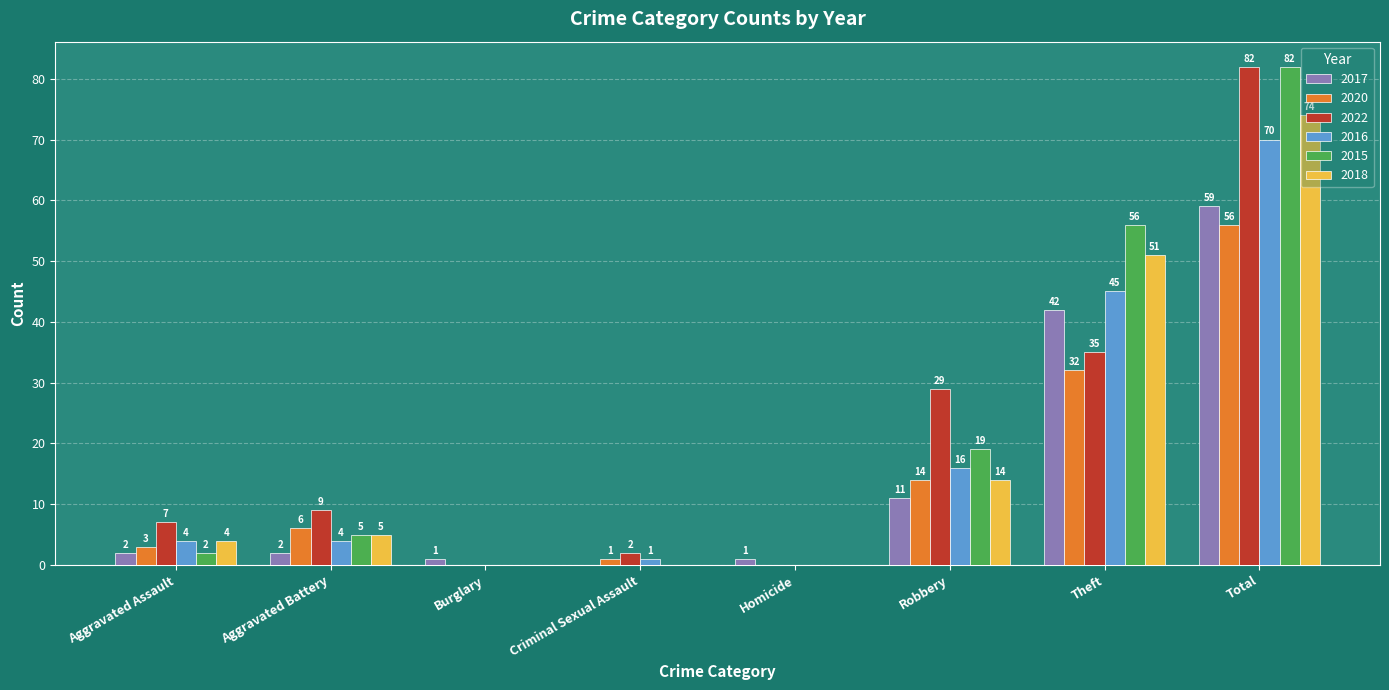

Read the 2020 value at Robbery, to the nearest 5.

15